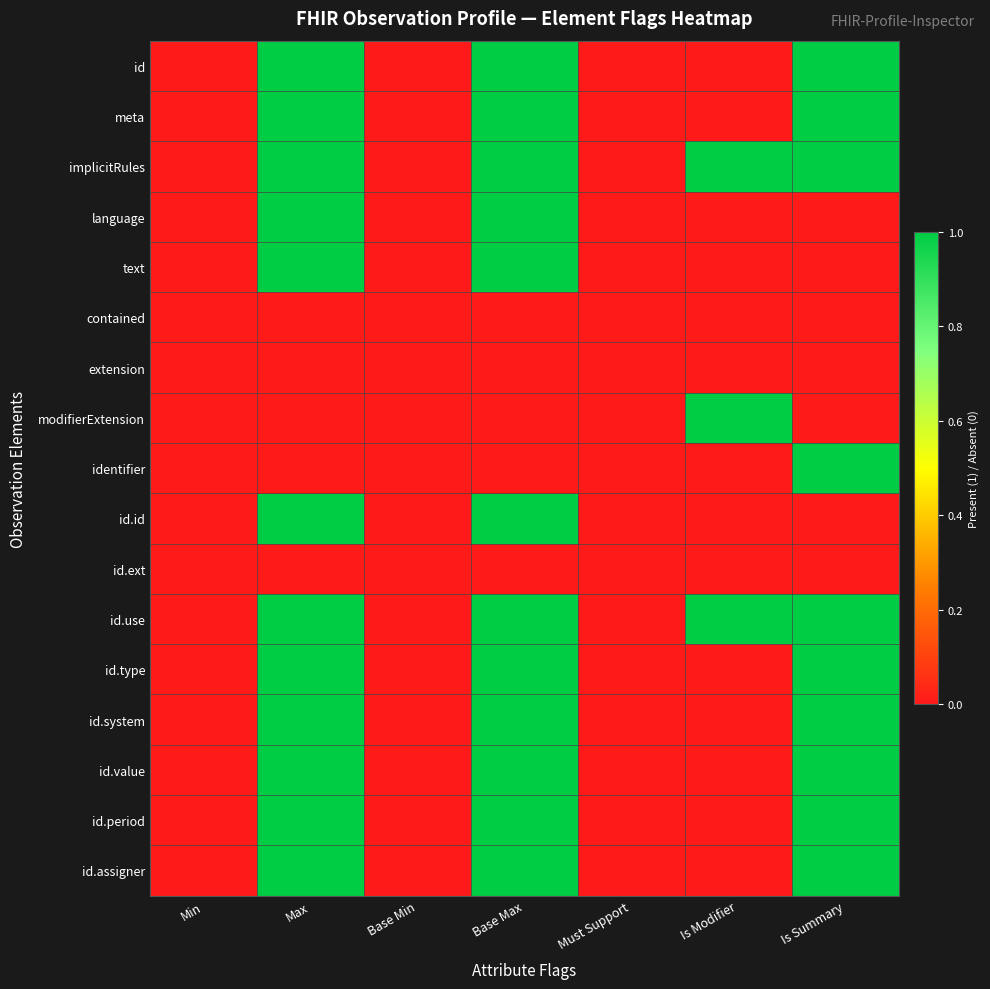

At how many categories does at least one series exceed 0?

4